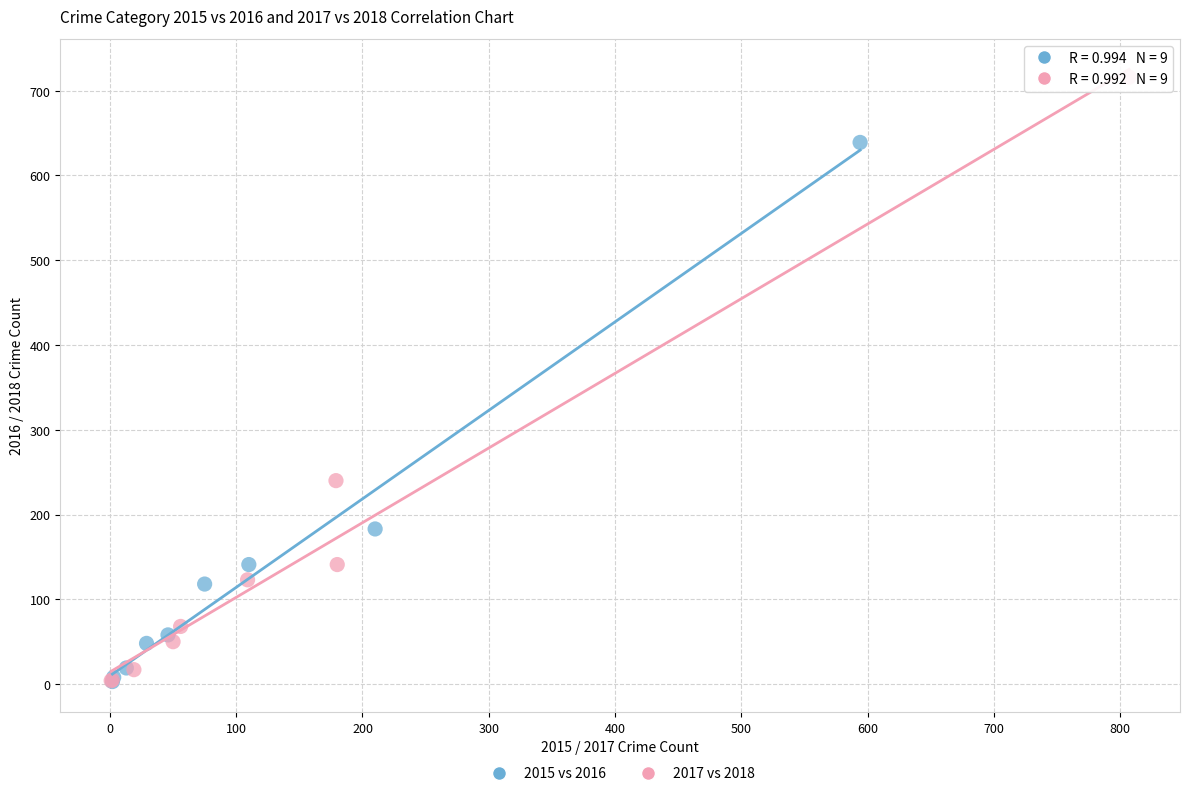

Which series reaches the maximum Y coordinate?

2017 vs 2018